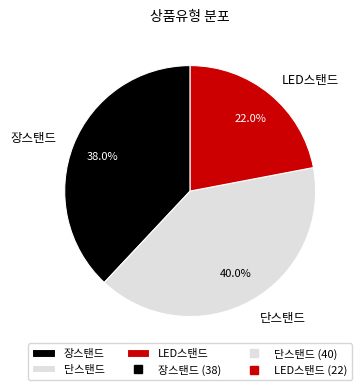

What percentage is NOT represented by LED스탠드?

78.0%